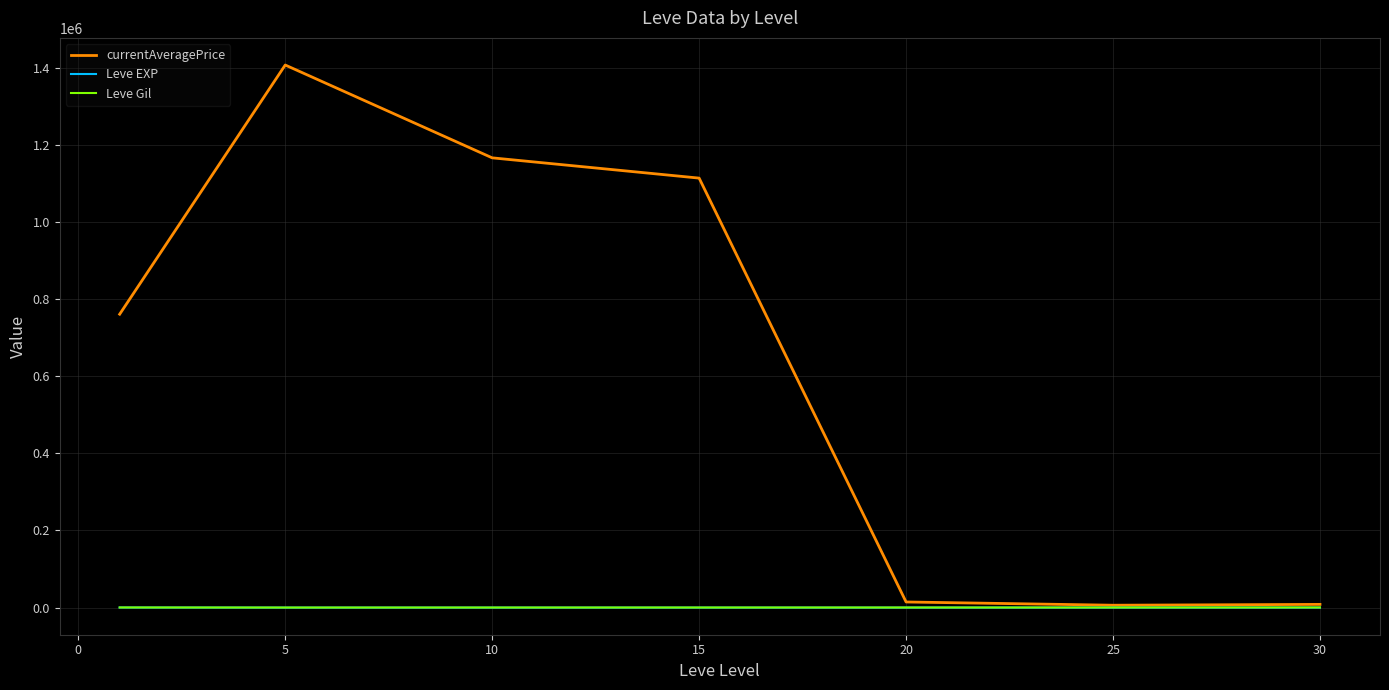

Count the number of data series in this chart.

3